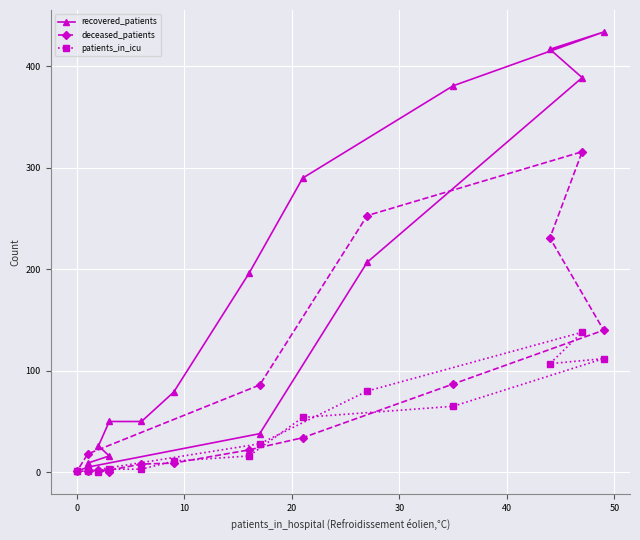

What is the maximum value for patients_in_icu?

138